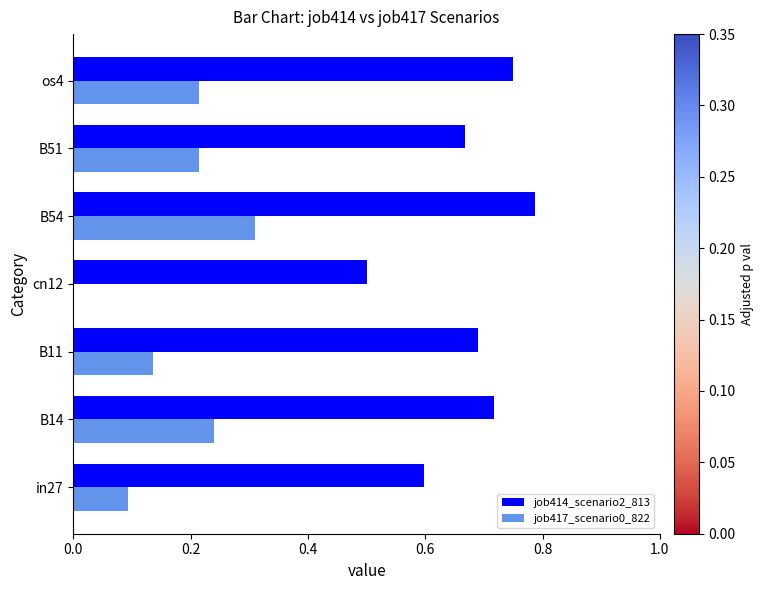

Which series has the largest total across all categories?

job414_scenario2_813